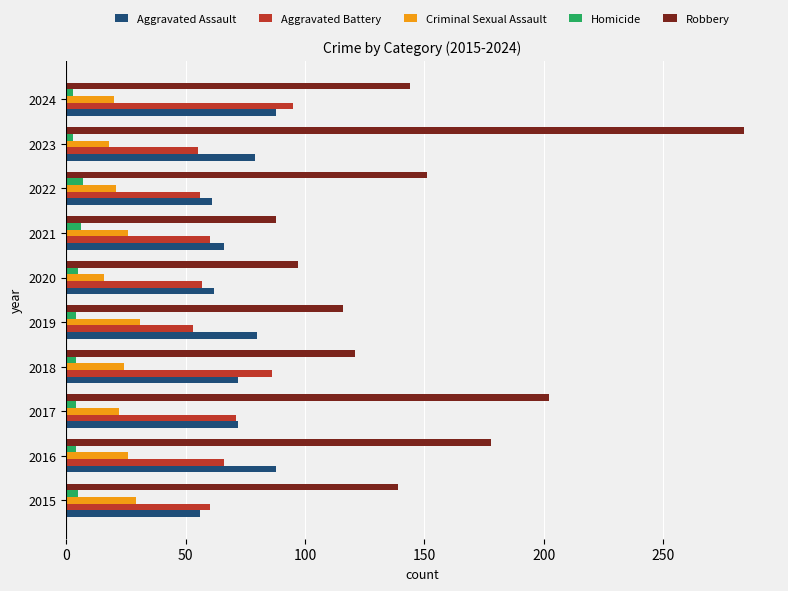

The Aggravated Battery series shows 151 at 2018. True or false?

False